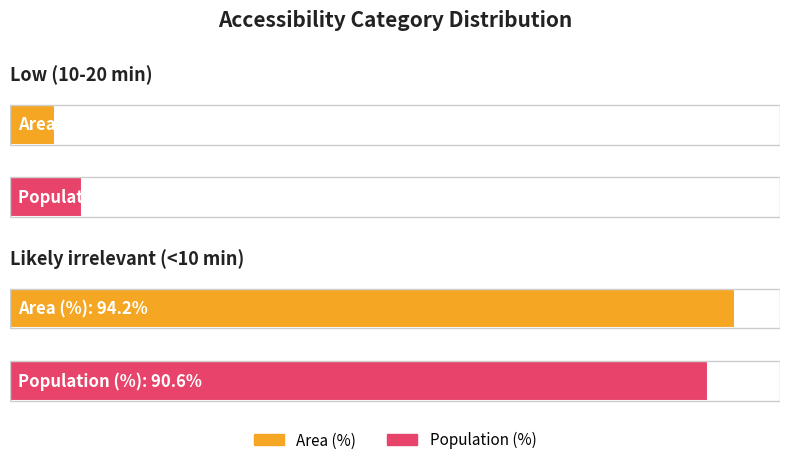

What value does the Population (%) series have at Low (10-20 min)?

9.4